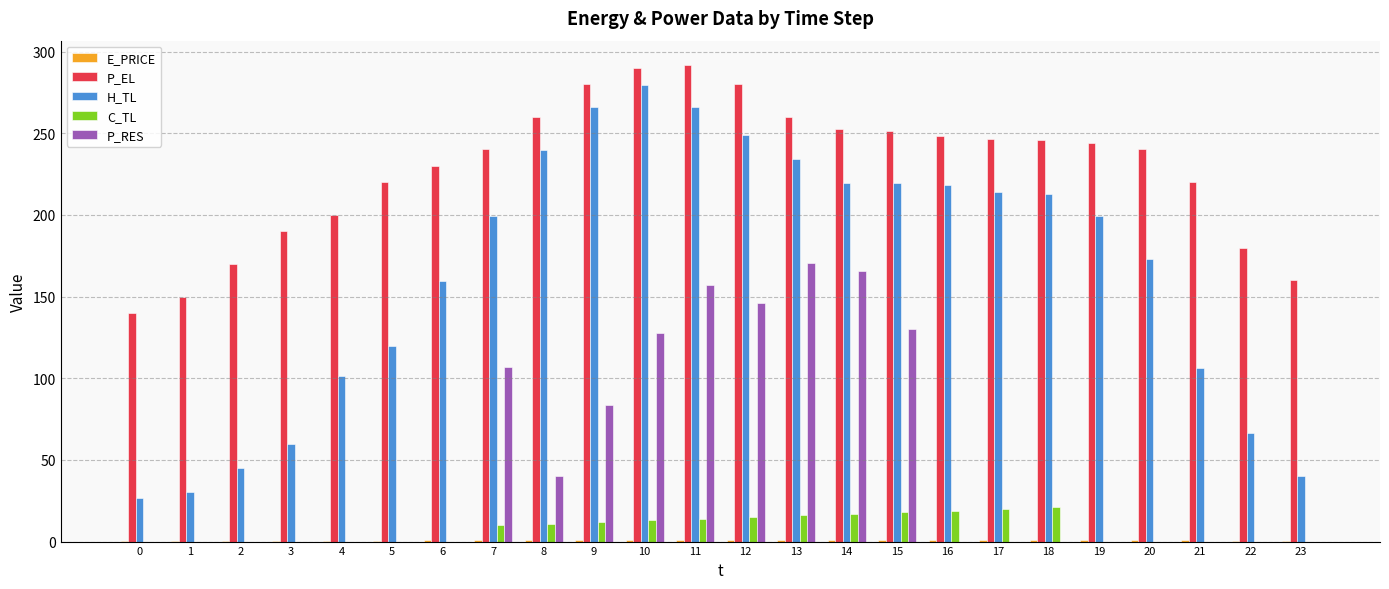

Are the bars horizontal?

No